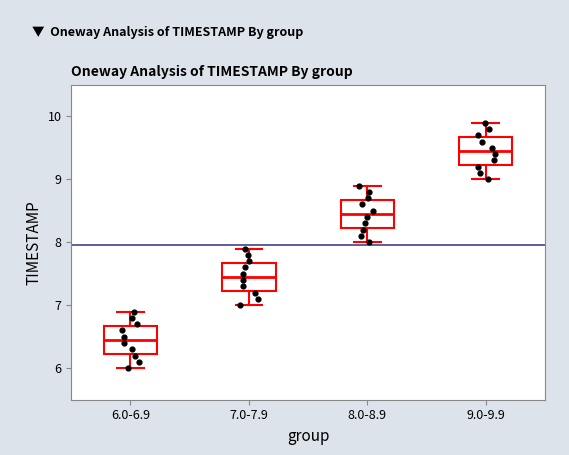

Reading left to right, transcribe this box plot: for each box, give where its median line is, the range the box spans, and where its two whiskers end, as read against the y-axis. The values are not printed on the chart, so give them approximately, as read against the axis.

6.0-6.9: median 6.5, box 6.2 to 6.7, whiskers 6.0 to 6.9
7.0-7.9: median 7.5, box 7.2 to 7.7, whiskers 7.0 to 7.9
8.0-8.9: median 8.5, box 8.2 to 8.7, whiskers 8.0 to 8.9
9.0-9.9: median 9.5, box 9.2 to 9.7, whiskers 9.0 to 9.9